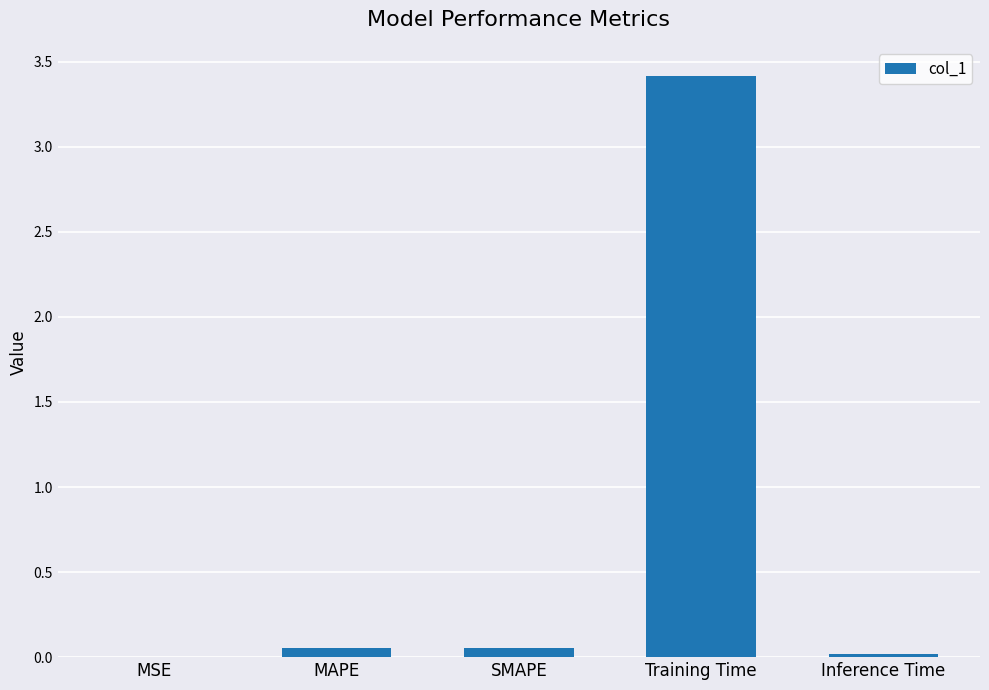

The chart shows a value of 3.4 at Training Time. True or false?

True